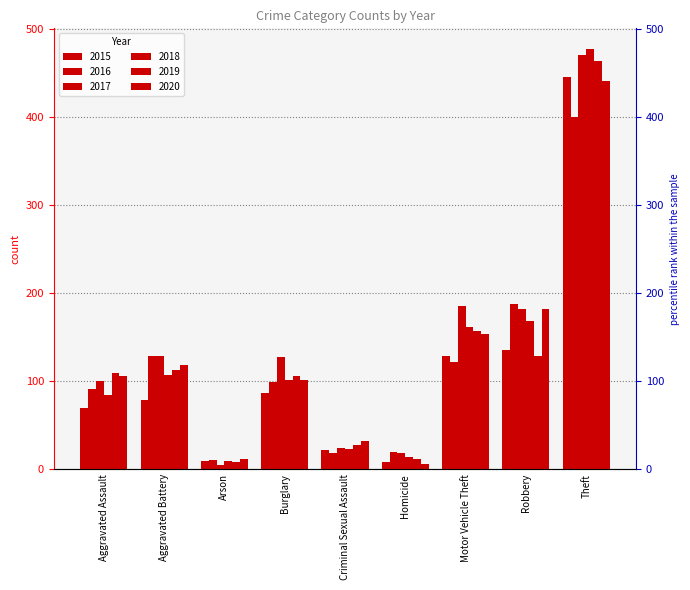

Rank the series at Criminal Sexual Assault from lowest to highest value.

2016, 2015, 2018, 2017, 2019, 2020